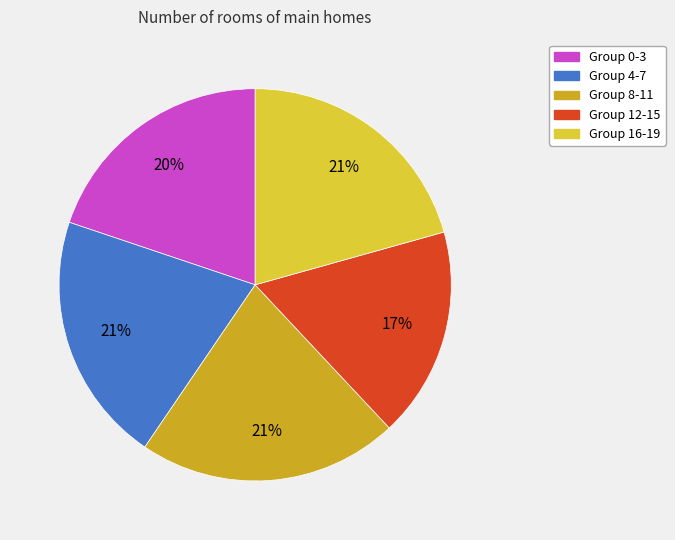

Is there a majority slice in this chart?

No